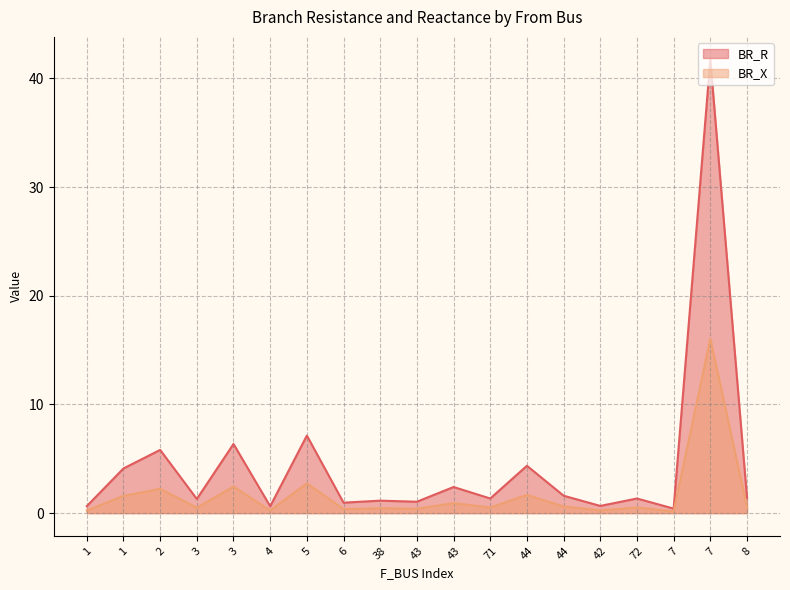

What is the difference between the BR_R values at 38 and 7?

0.7